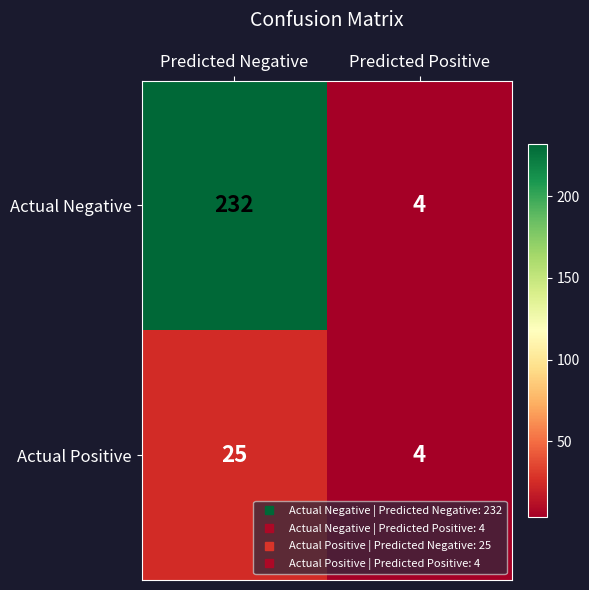

The Actual Positive series shows 6 at Predicted Positive. True or false?

False